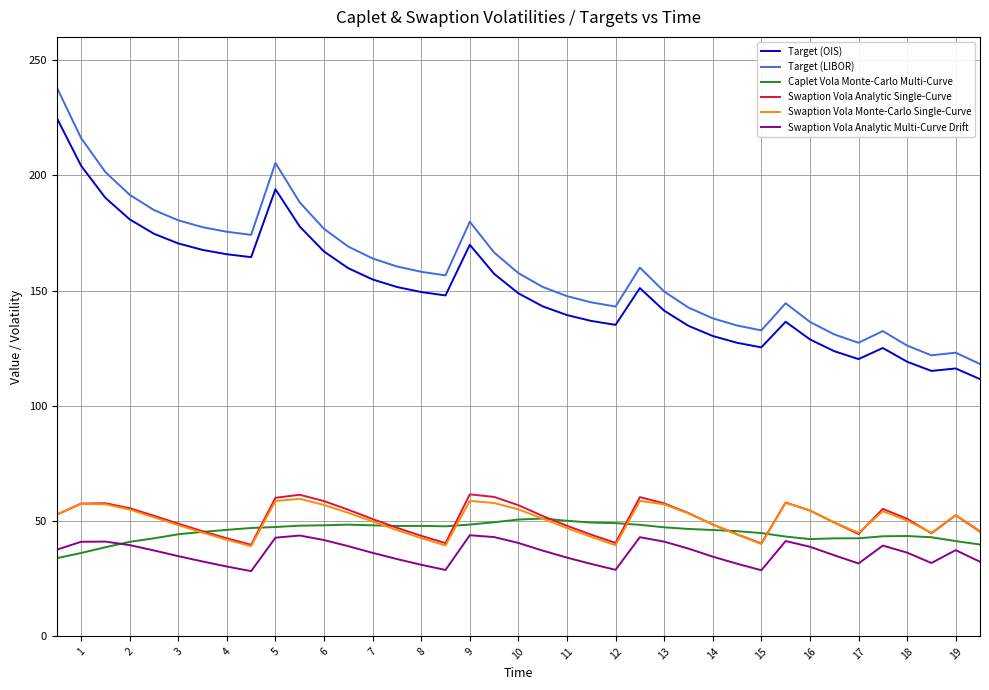

Which series has the widest spread of values?

Target (LIBOR)